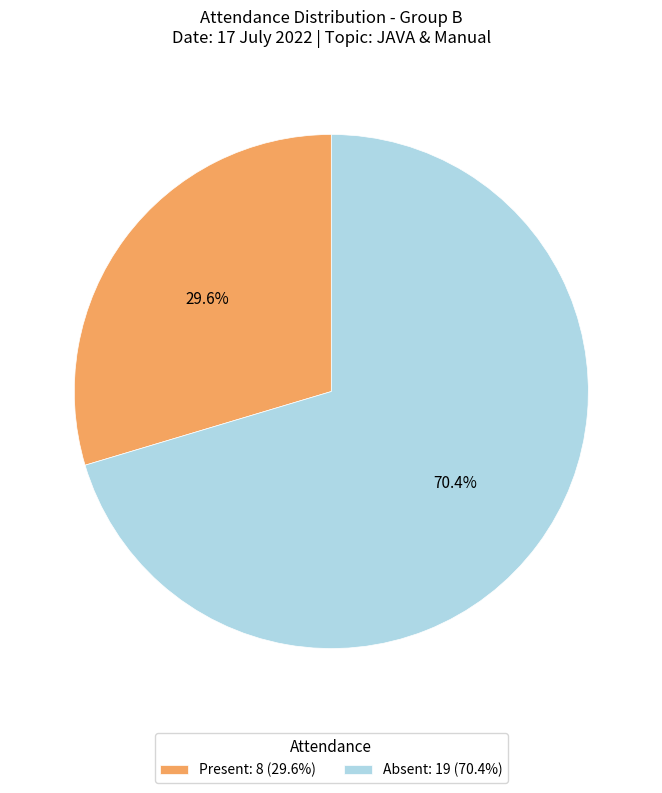

Which category accounts for the majority?

Absent: 19 (70.4%)